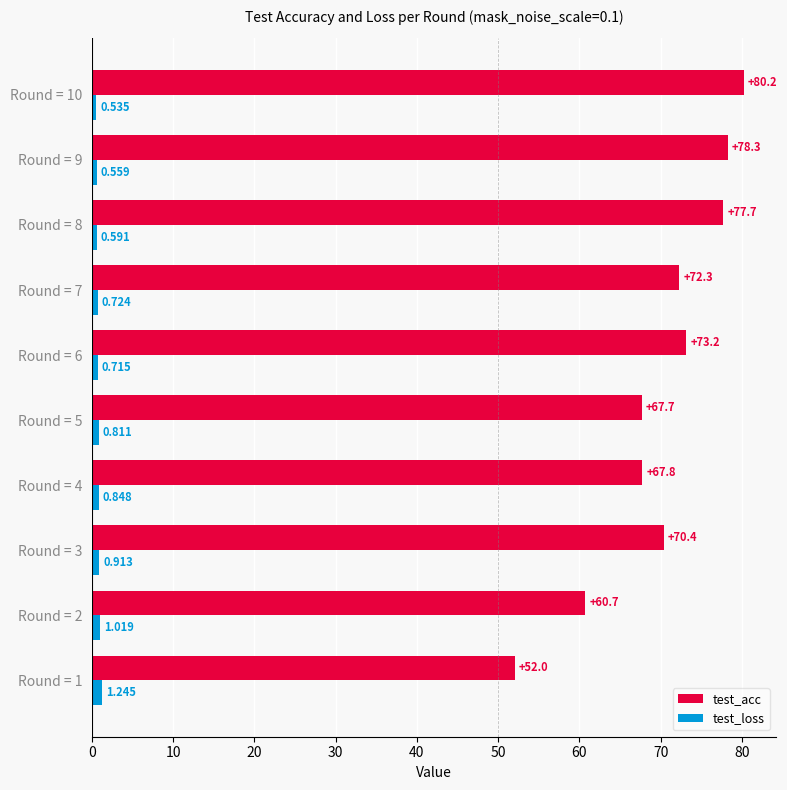

Which series changed the most between Round = 1 and Round = 6?

test_acc